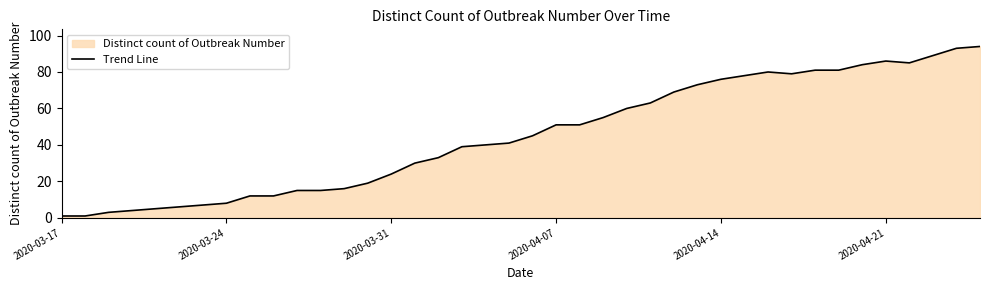

What is the greatest value displayed?

94